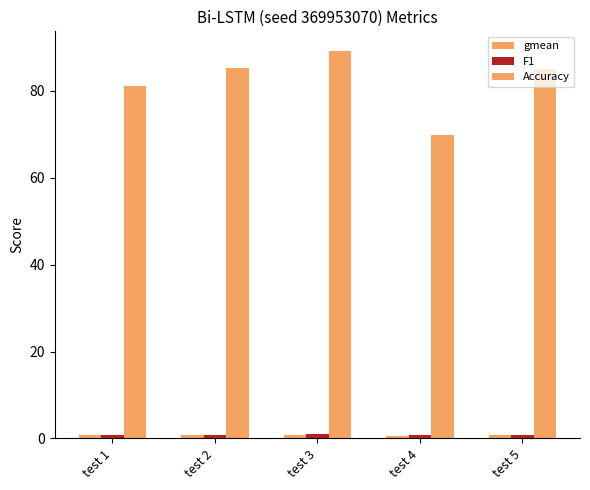

Reading right to left, transcribe all the data shown in this chart.

gmean: test 5=0.8	test 4=0.6	test 3=0.9	test 2=0.8	test 1=0.8
F1: test 5=0.9	test 4=0.8	test 3=0.9	test 2=0.9	test 1=0.9
Accuracy: test 5=84.9	test 4=69.9	test 3=89.2	test 2=85.1	test 1=81.1